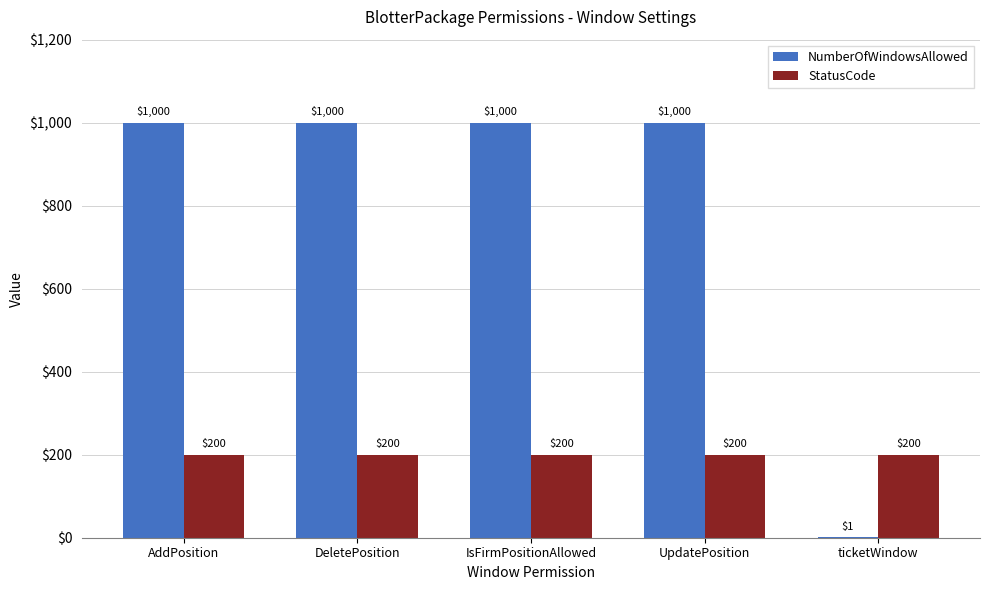

What is the maximum value shown in the chart?

1000